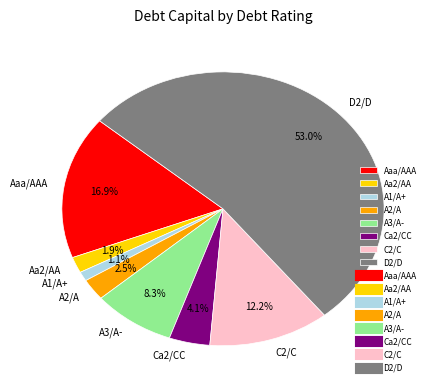

What percentage is the A1/A+ slice, to the nearest percent?

1%